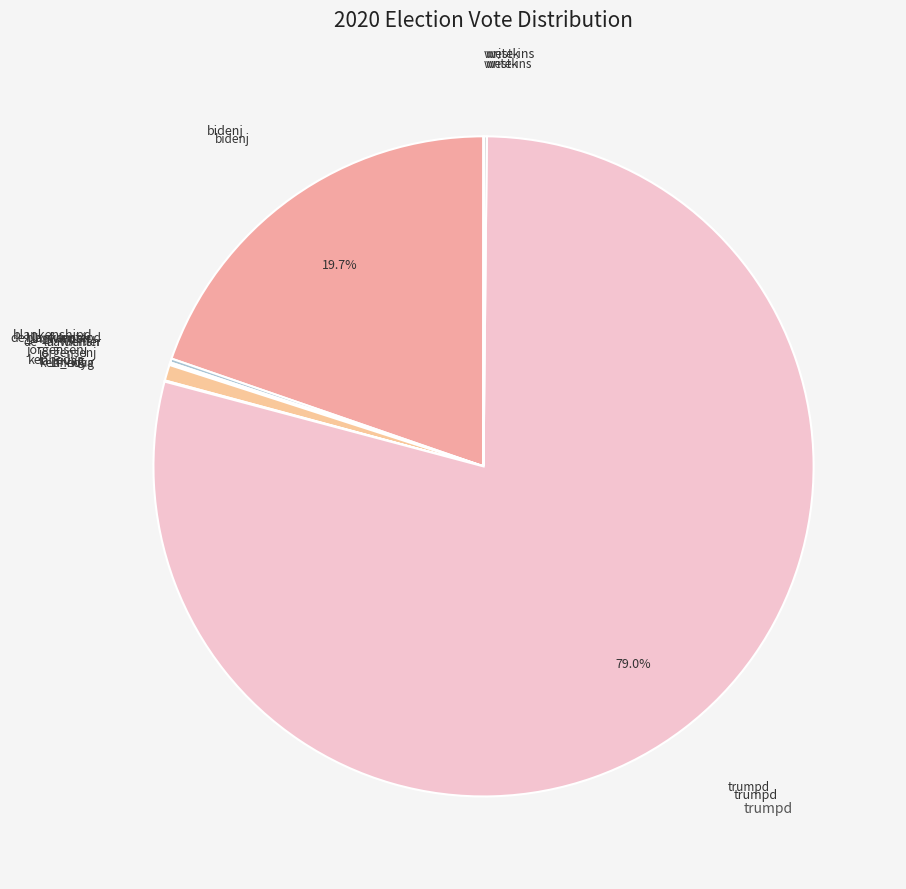

Does any single category account for the majority?

Yes